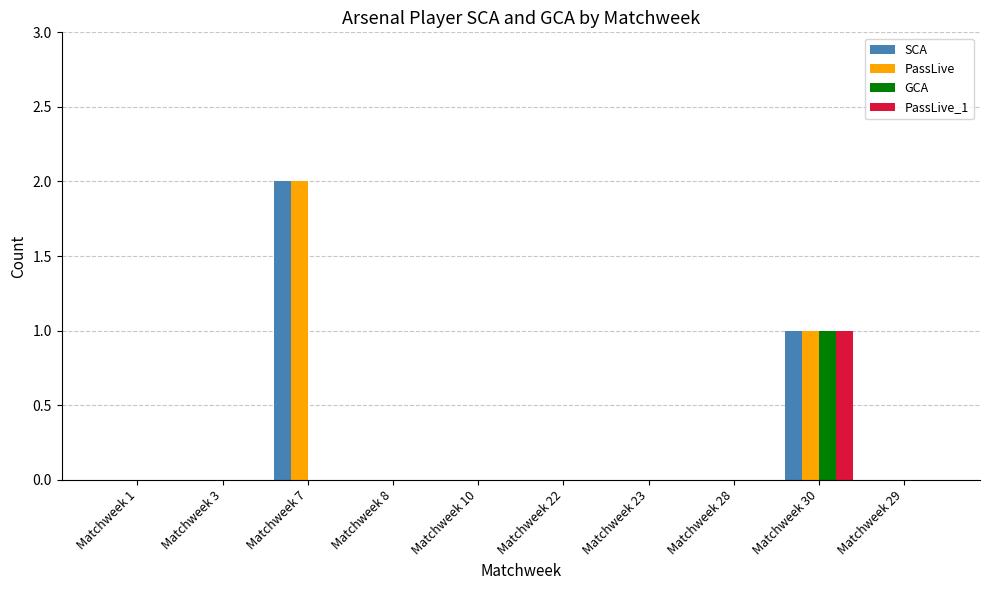

True or false: SCA has a value of -1 at Matchweek 23.

False